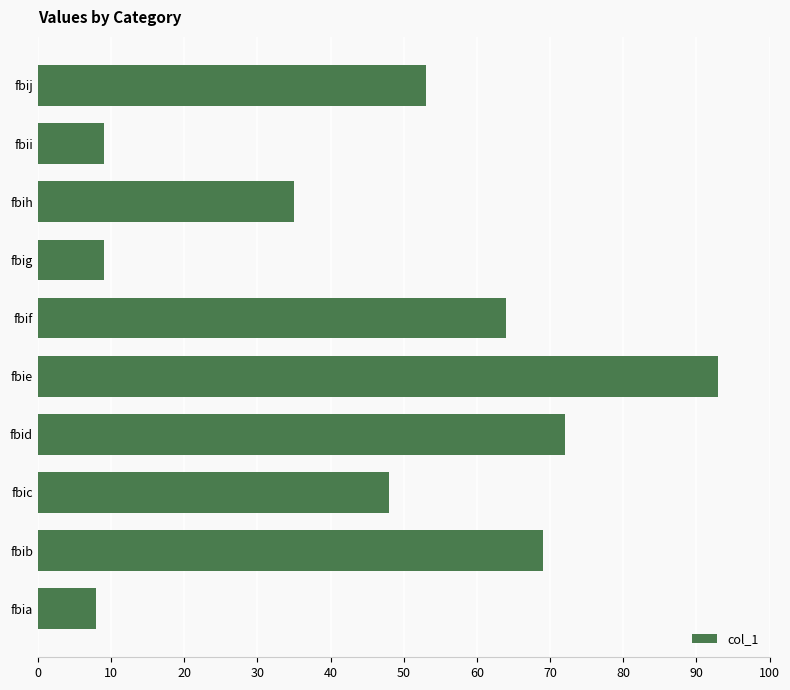

The chart shows a value of 72 at fbid. True or false?

True